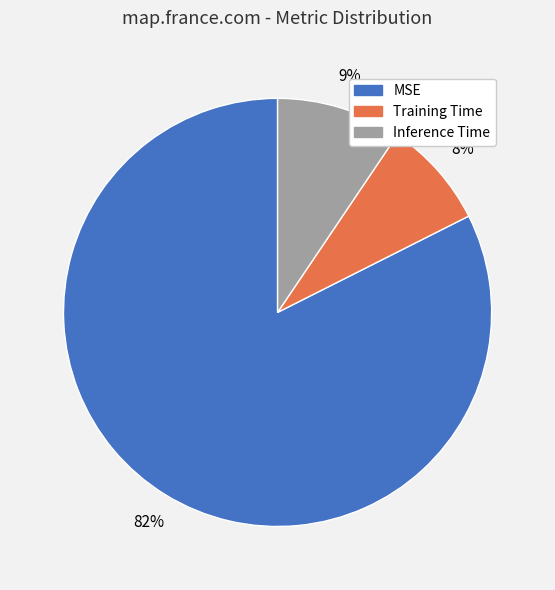

Which category accounts for the majority?

MSE